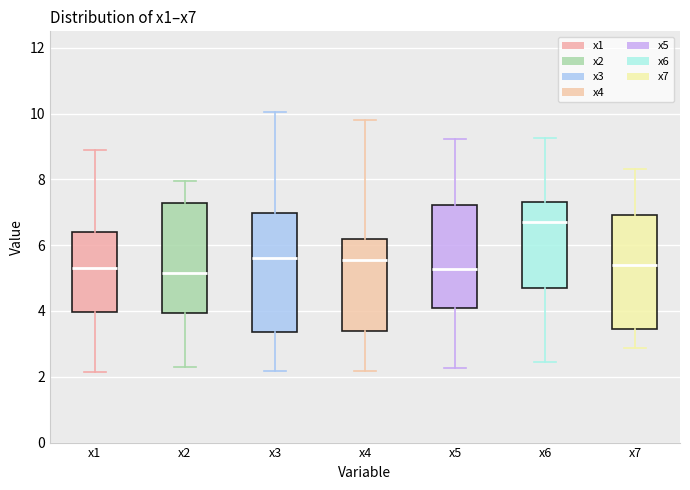

Reading left to right, transcribe this box plot: for each box, give where its median line is, the range the box spans, and where its two whiskers end, as read against the y-axis. The values are not printed on the chart, so give them approximately, as read against the axis.

x1: median 5.2, box 4.0 to 6.4, whiskers 2.2 to 9.0
x2: median 5.2, box 4.0 to 7.2, whiskers 2.2 to 8.0
x3: median 5.6, box 3.4 to 7.0, whiskers 2.2 to 10.0
x4: median 5.6, box 3.4 to 6.2, whiskers 2.2 to 9.8
x5: median 5.2, box 4.2 to 7.2, whiskers 2.2 to 9.2
x6: median 6.6, box 4.8 to 7.4, whiskers 2.4 to 9.2
x7: median 5.4, box 3.4 to 7.0, whiskers 2.8 to 8.4